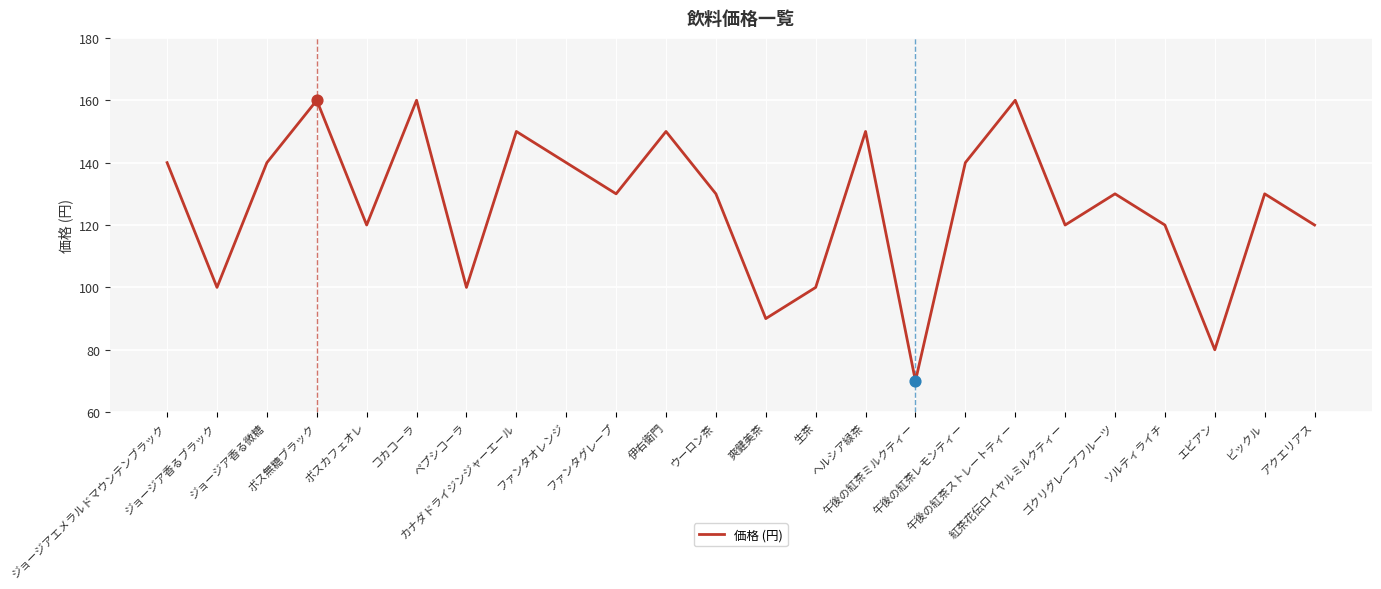

What is the ratio of the value at コカコーラ to the value at ペプシコーラ?

1.6